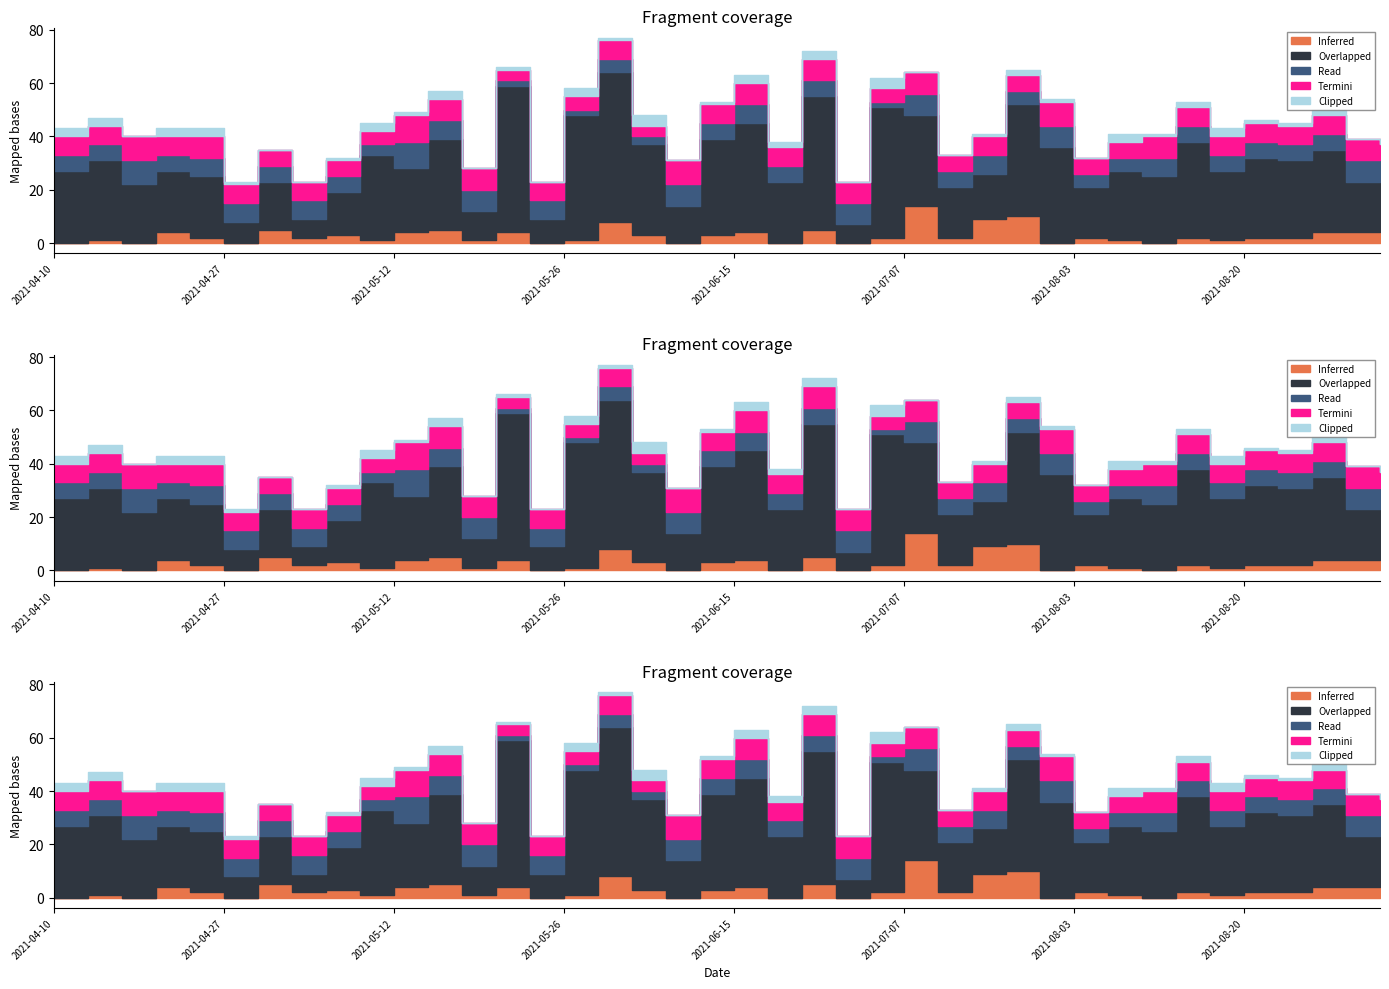

True or false: Overlapped and Clipped intersect in this chart.

False